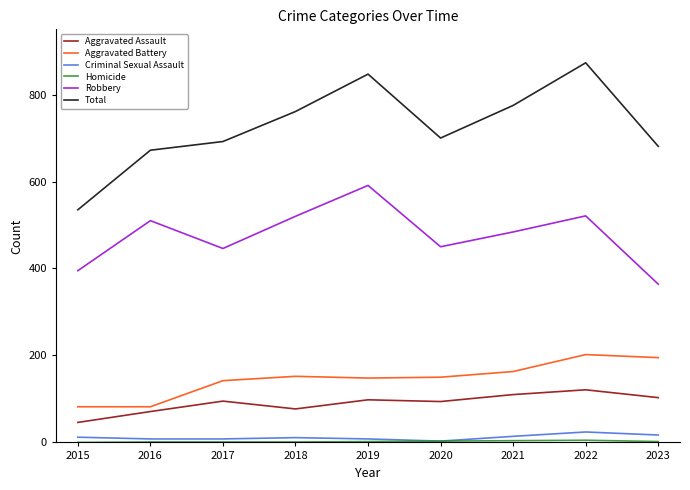

Which series has the widest spread of values?

Total